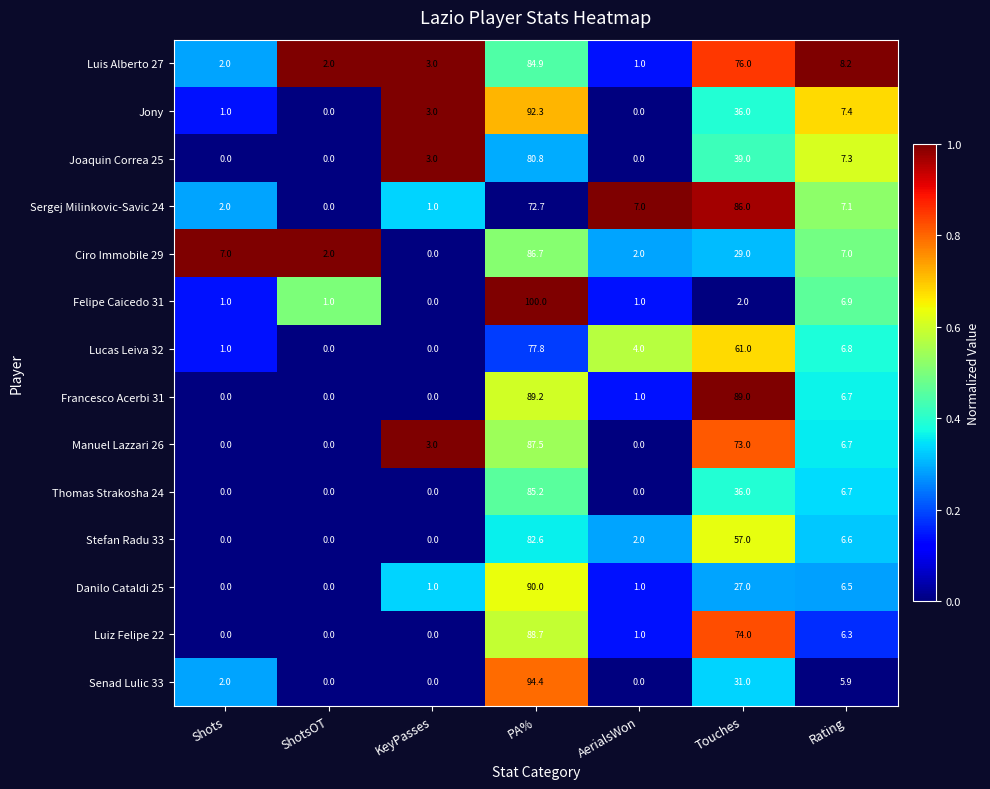

At PA%, list the series in order from smallest to largest.

Sergej Milinkovic-Savic 24, Lucas Leiva 32, Joaquin Correa 25, Stefan Radu 33, Luis Alberto 27, Thomas Strakosha 24, Ciro Immobile 29, Manuel Lazzari 26, Luiz Felipe 22, Francesco Acerbi 31, Danilo Cataldi 25, Jony, Senad Lulic 33, Felipe Caicedo 31